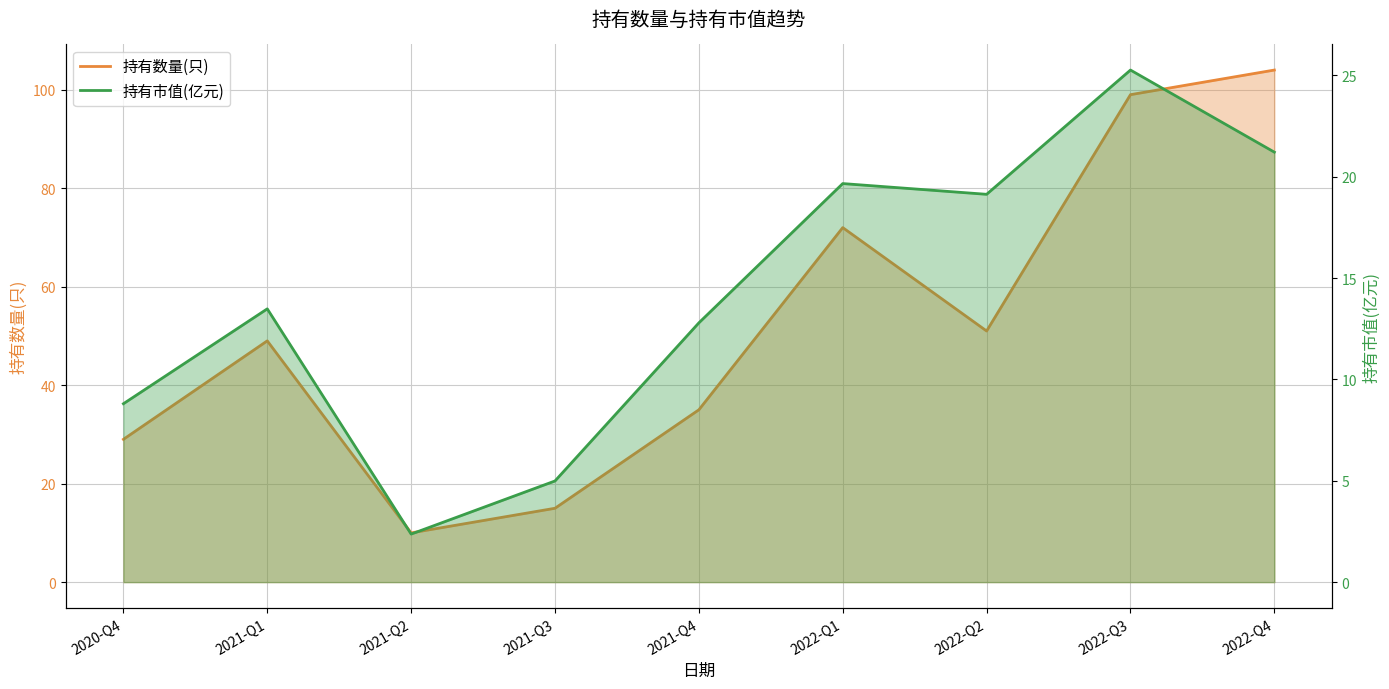

What position from the right is 2022-Q4?

1